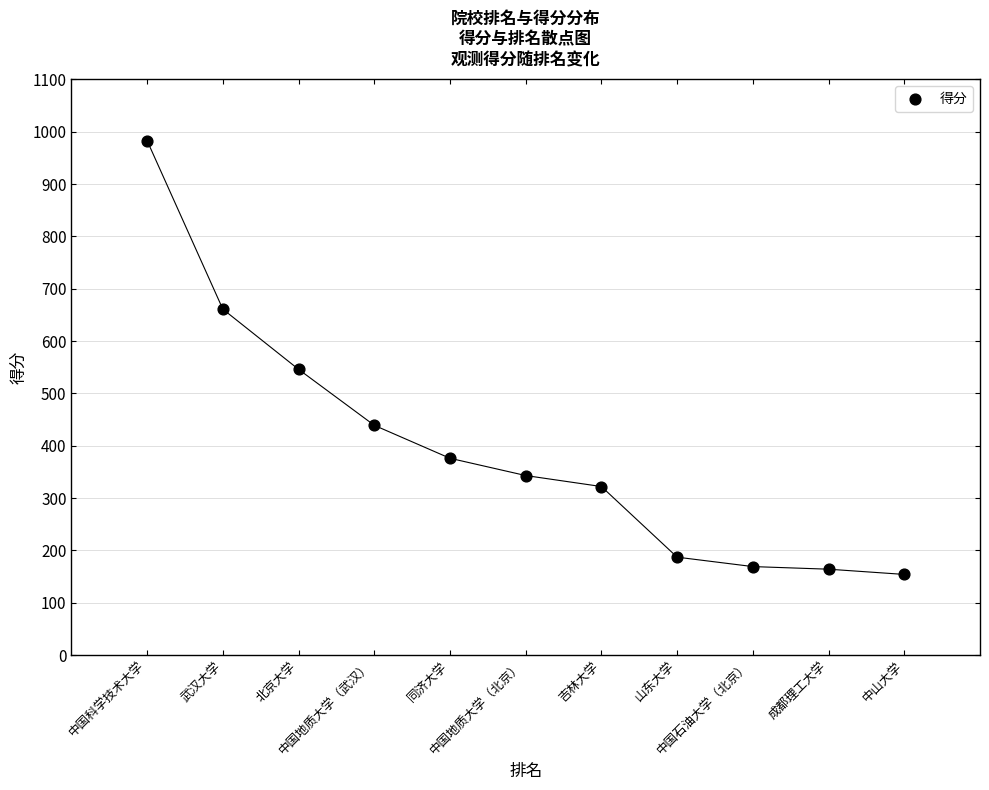

What is the range of Y values (max minus min)?

829